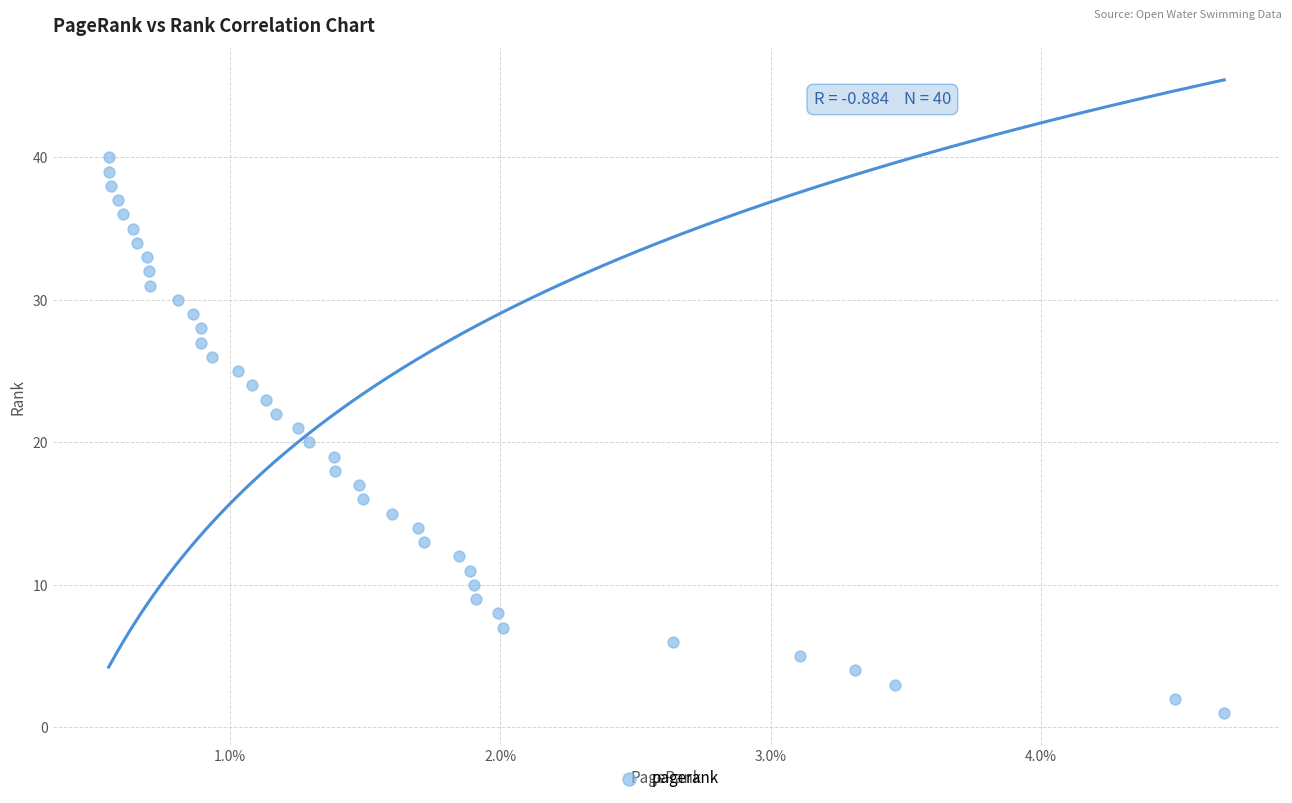

What is the range of Y values (max minus min)?

39